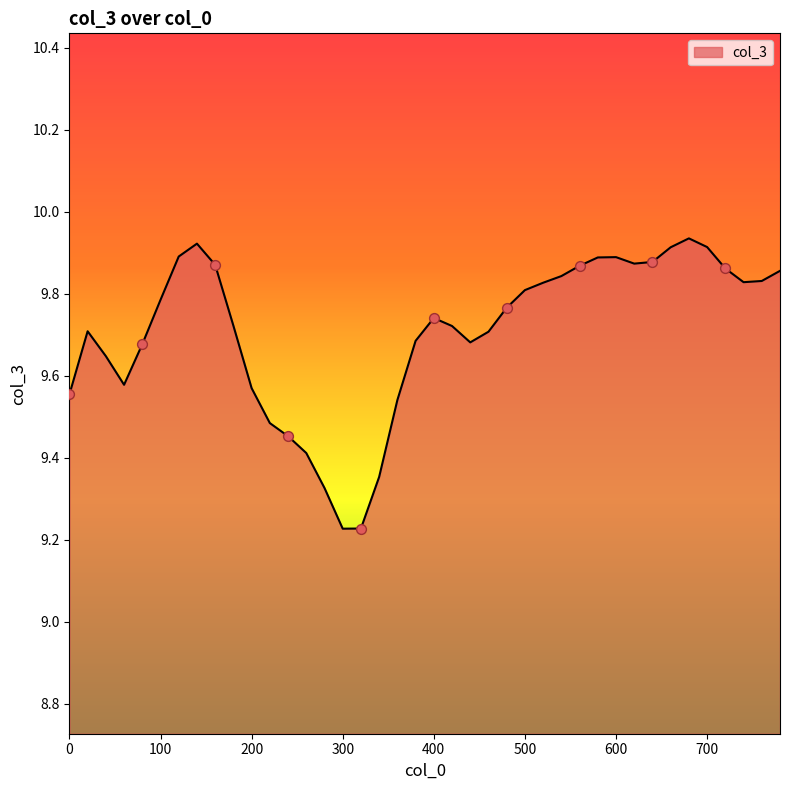

What is the difference between the maximum and minimum values?

0.7